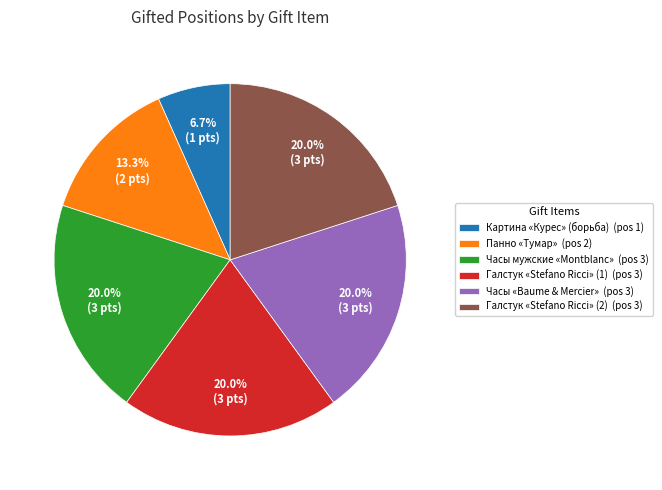

What is the ratio of the value at Часы мужские «Montblanc» (pos 3) to the value at Галстук «Stefano Ricci» (1) (pos 3)?

1.0